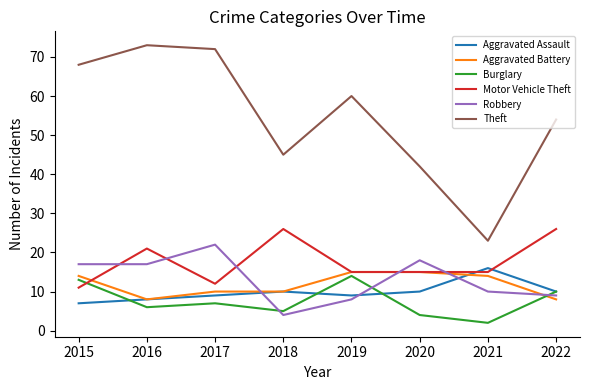

Reading left to right, extract all data points from this chart.

Aggravated Assault: 7	8	9	10	9	10	16	10
Aggravated Battery: 14	8	10	10	15	15	14	8
Burglary: 13	6	7	5	14	4	2	10
Motor Vehicle Theft: 11	21	12	26	15	15	15	26
Robbery: 17	17	22	4	8	18	10	9
Theft: 68	73	72	45	60	42	23	54